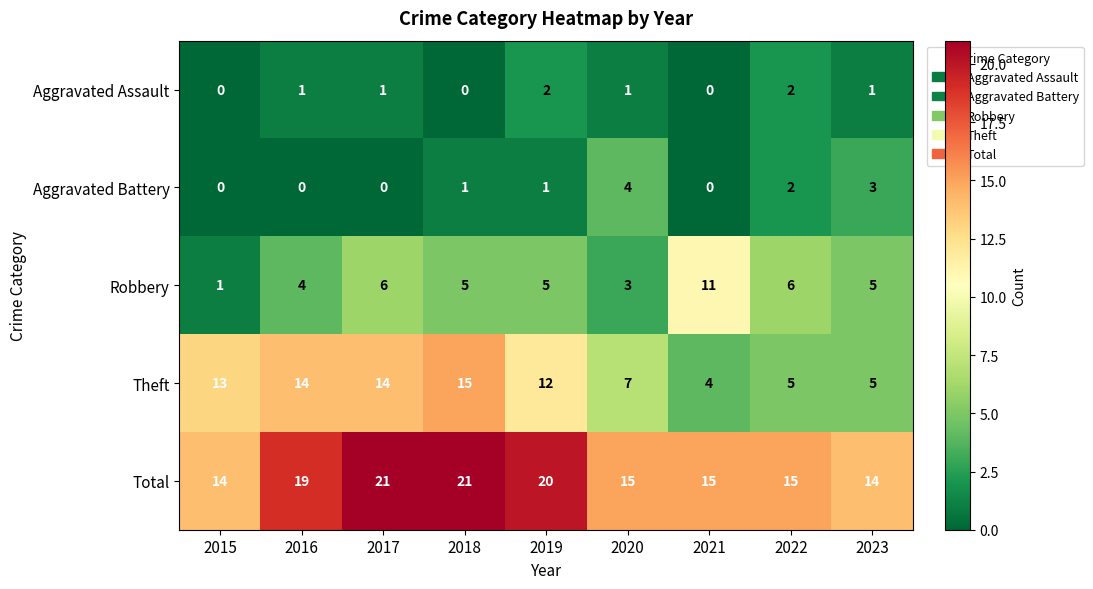

What is the maximum value shown in the chart?

21